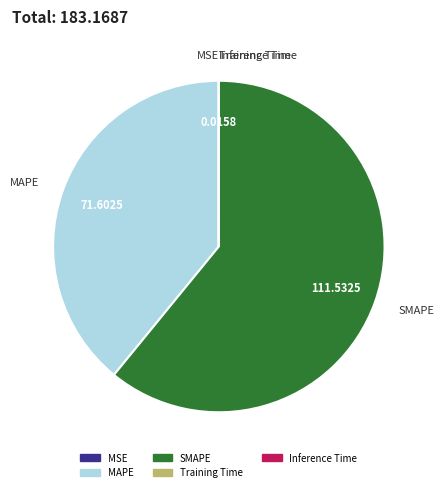

Which slice represents more than half of the pie?

SMAPE